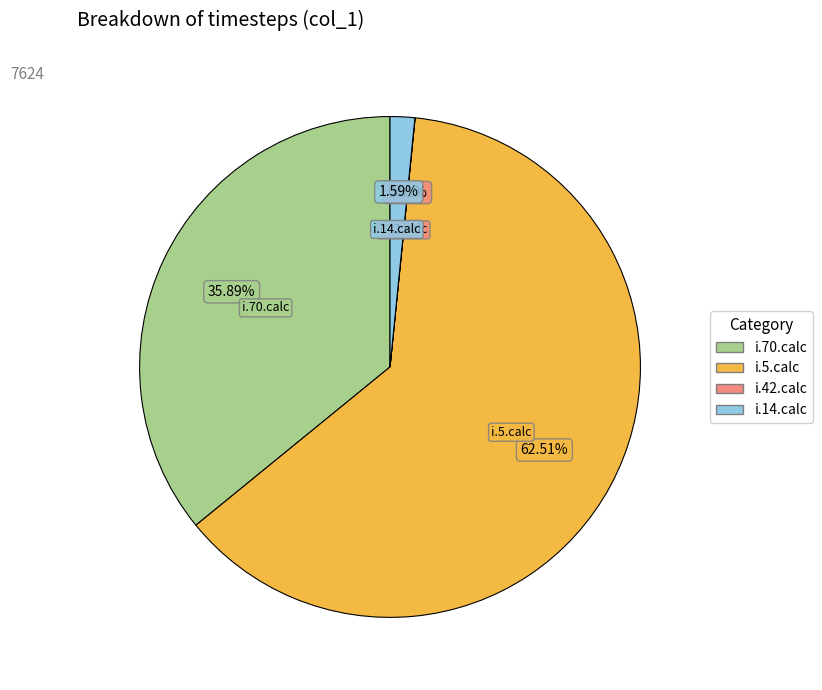

Which category has the biggest portion of the pie?

i.5.calc